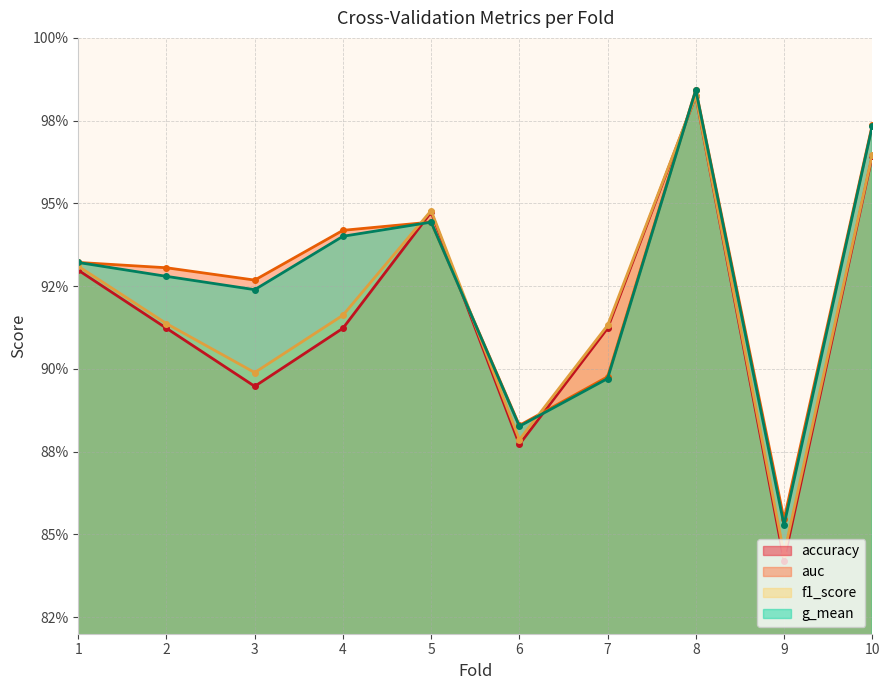

List the series in order of their peak value, highest first.

auc, g_mean, f1_score, accuracy